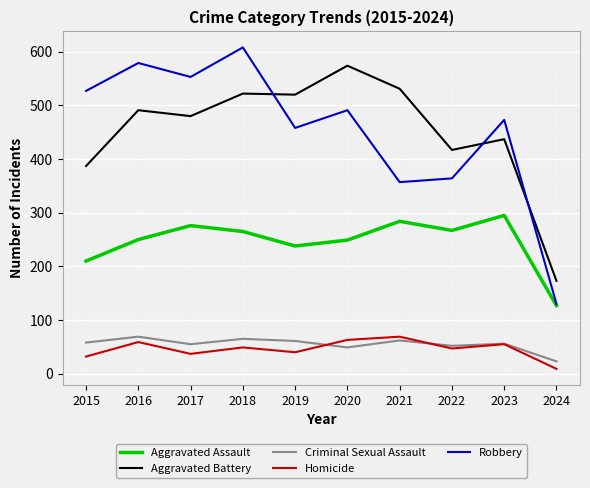

What is the difference between the highest and lowest values at 2019?

480